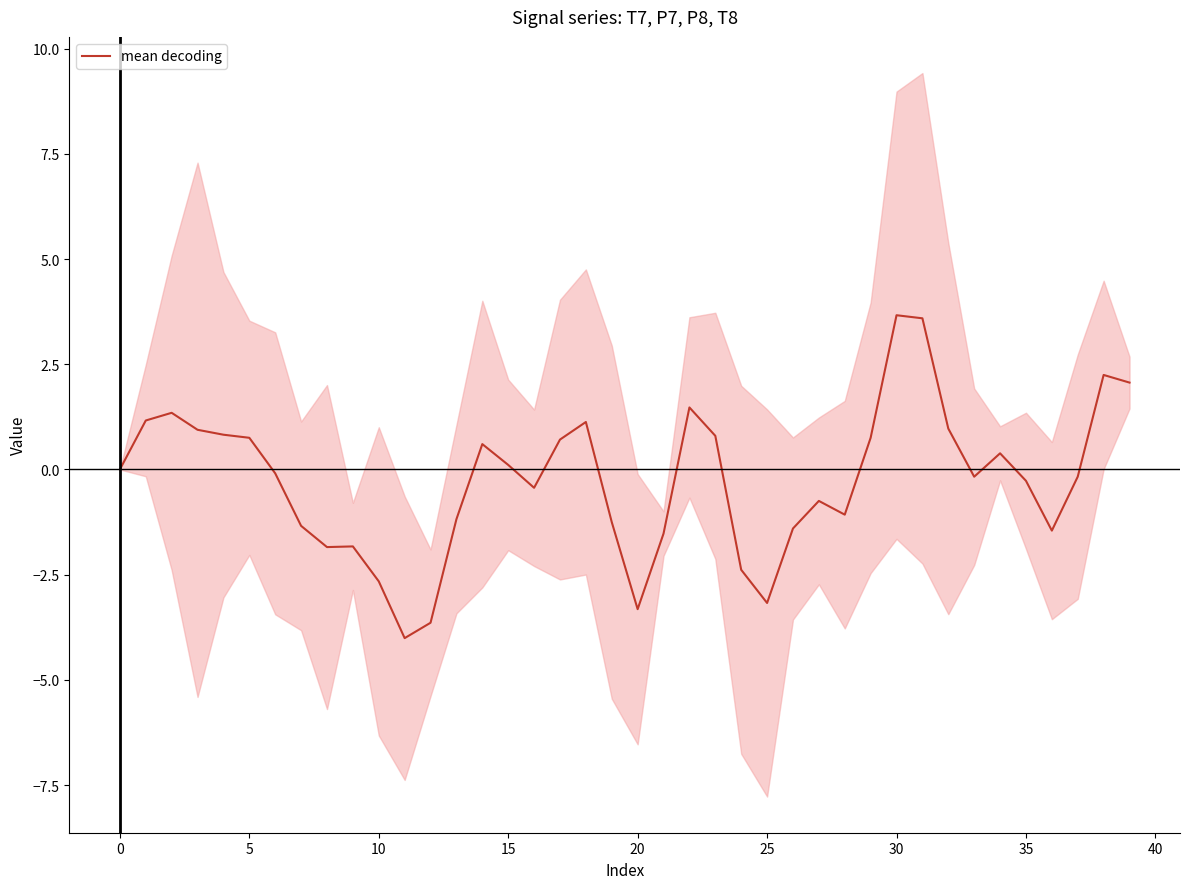

True or false: mean decoding has a value of 3.7 at 30.

True